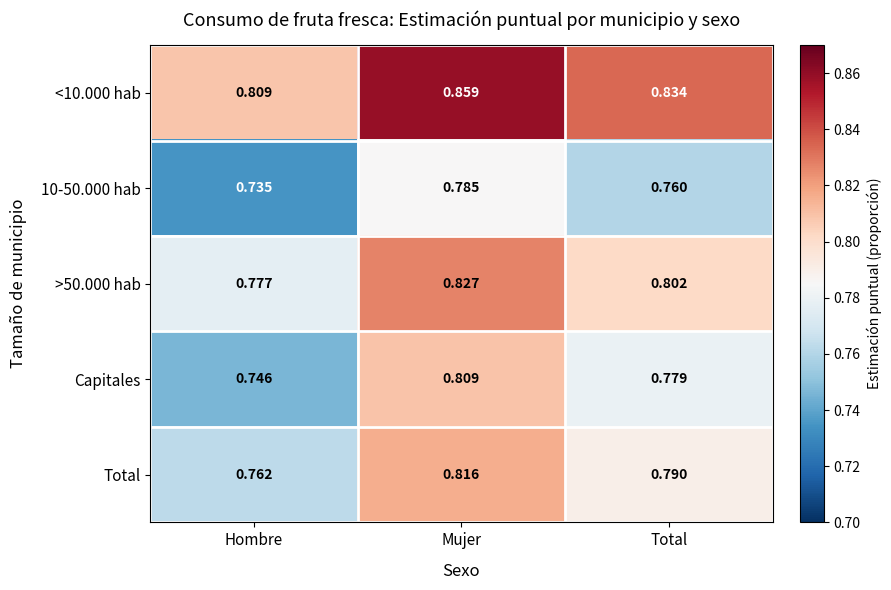

Where is 10-50.000 hab nearest to the value 0?

Hombre